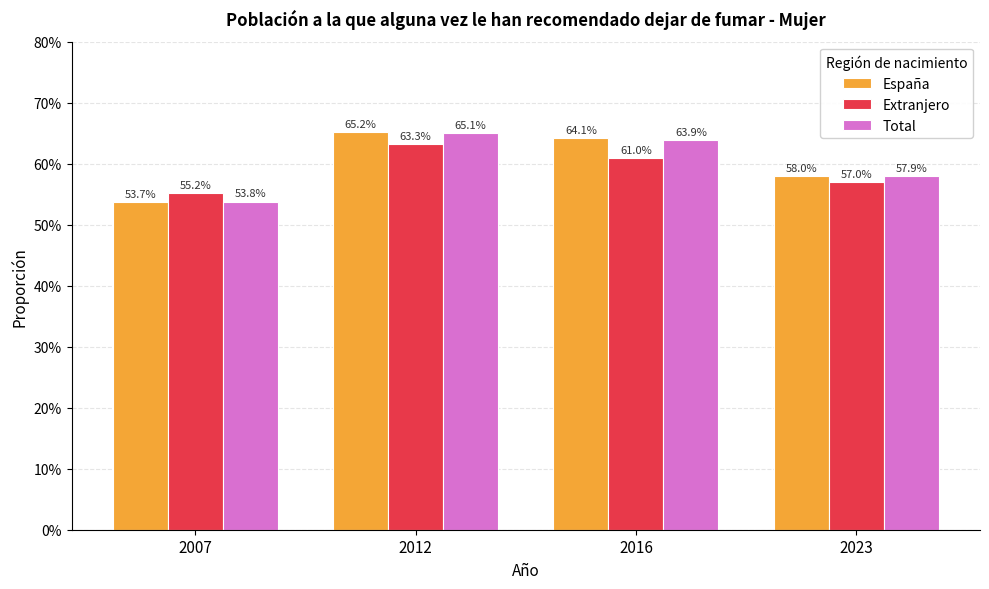

Is the value of España at 2007 greater than the value of Total at 2012?

No